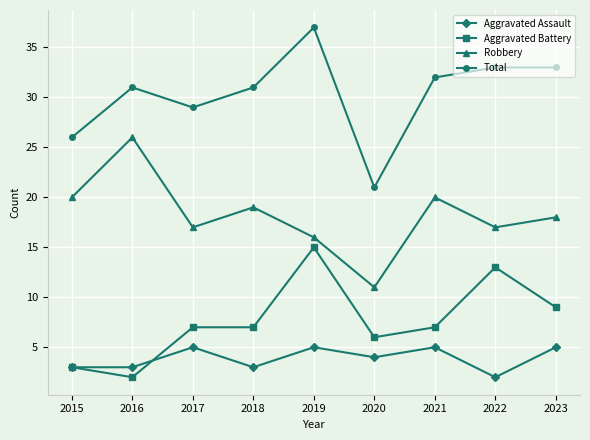

Is the value of Aggravated Assault at 2021 greater than the value of Robbery at 2016?

No